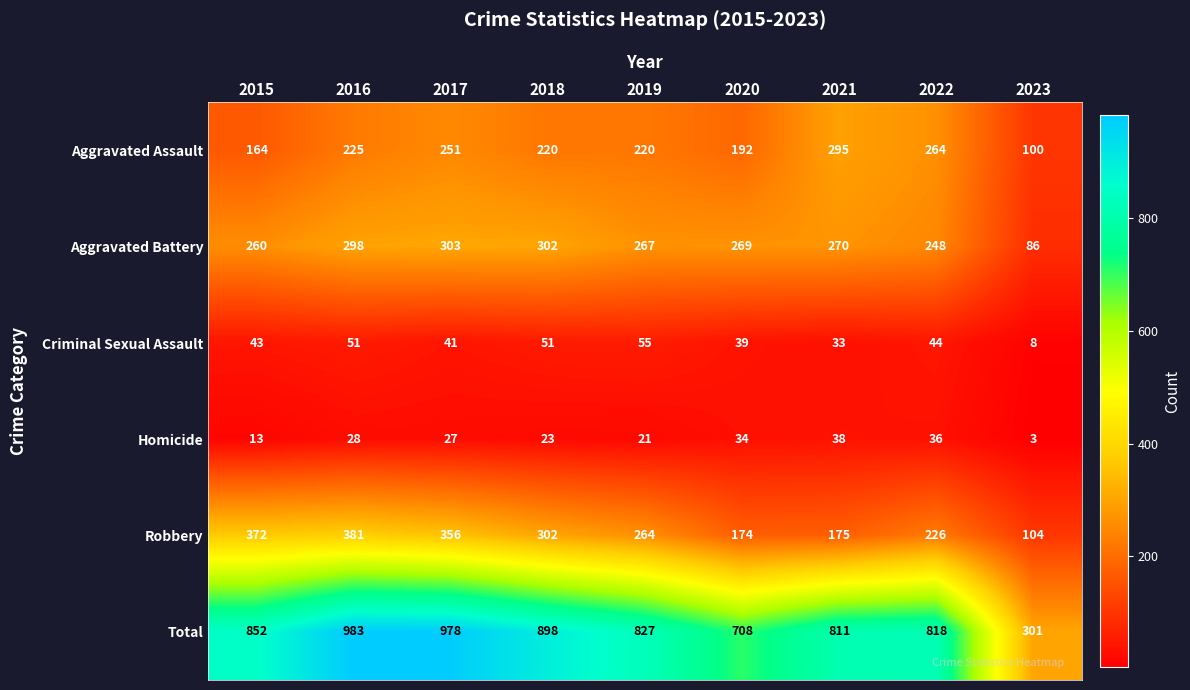

At which label is Aggravated Assault closest to 197?

2020